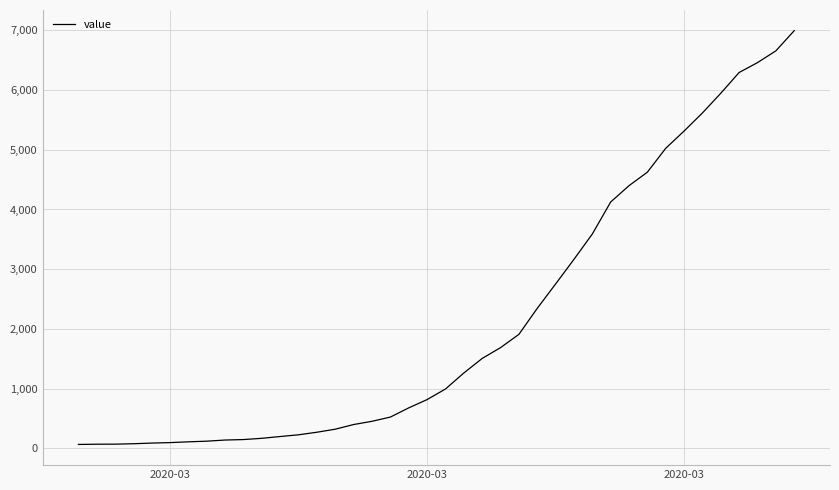

What is the greatest value displayed?

6995